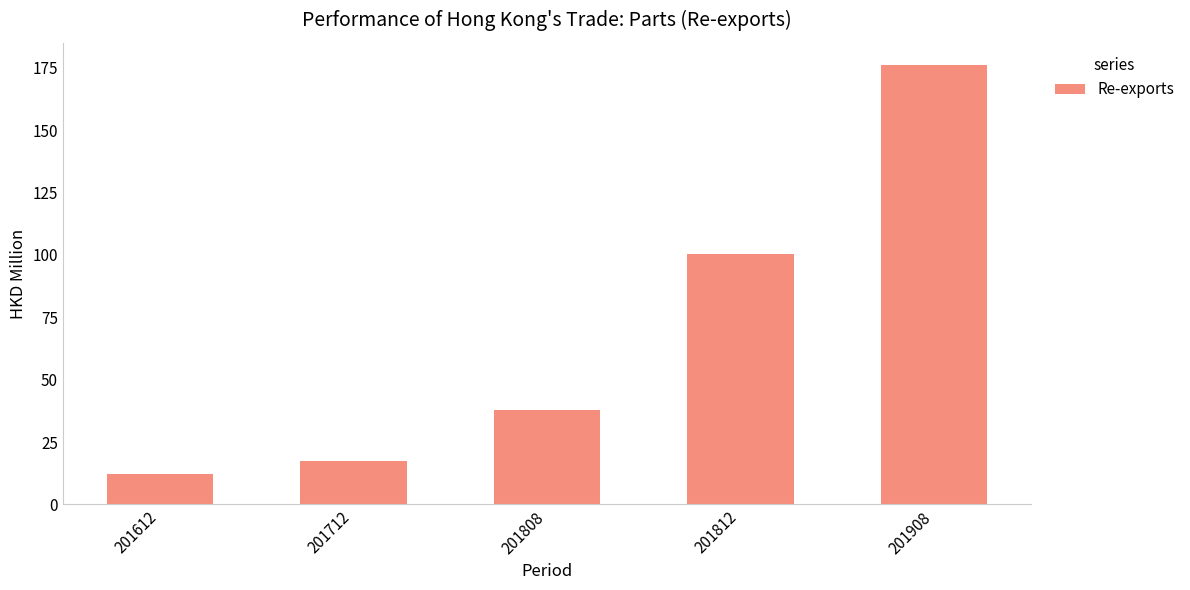

What is the value of the 5th bar from the left?

176.3